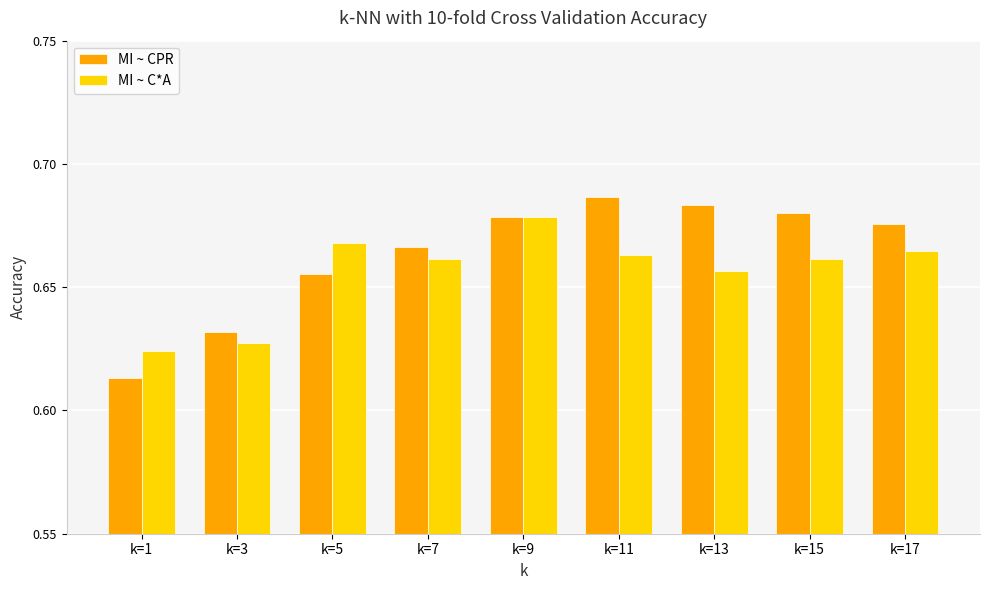

Which category has the lowest value in the MI ~ C*A series?

k=1